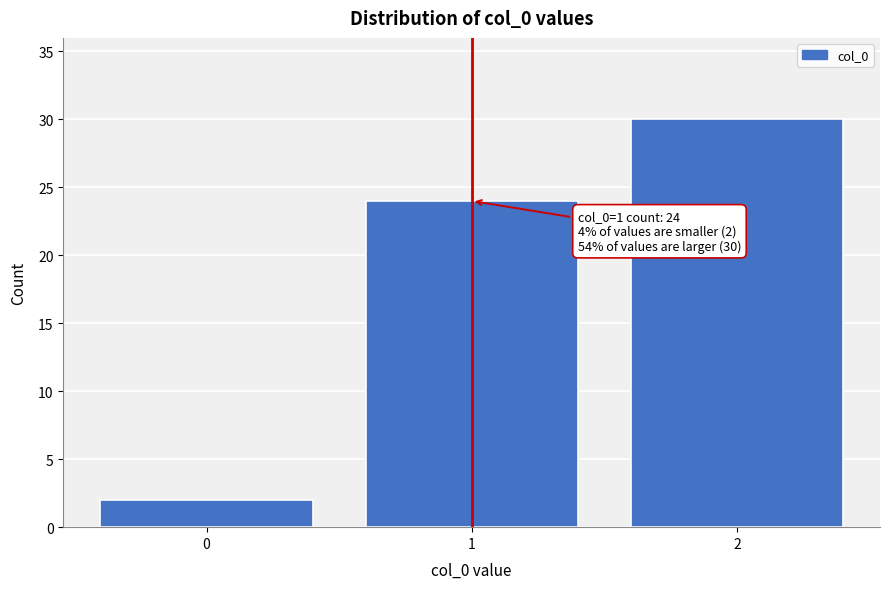

Which range on the x-axis has the tallest bar?

1.5 to 2.5